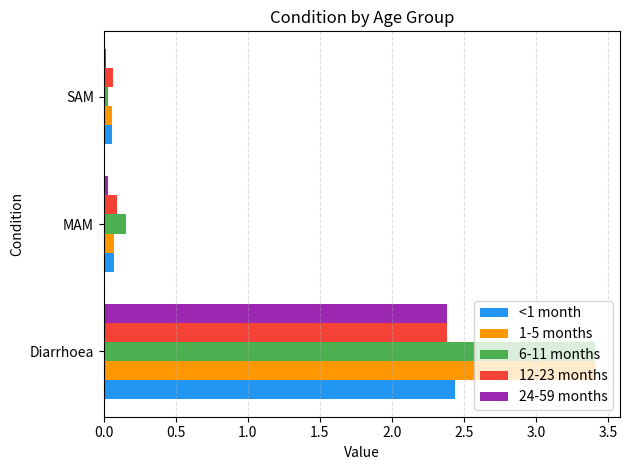

What is the average value of the 1-5 months series?

1.2